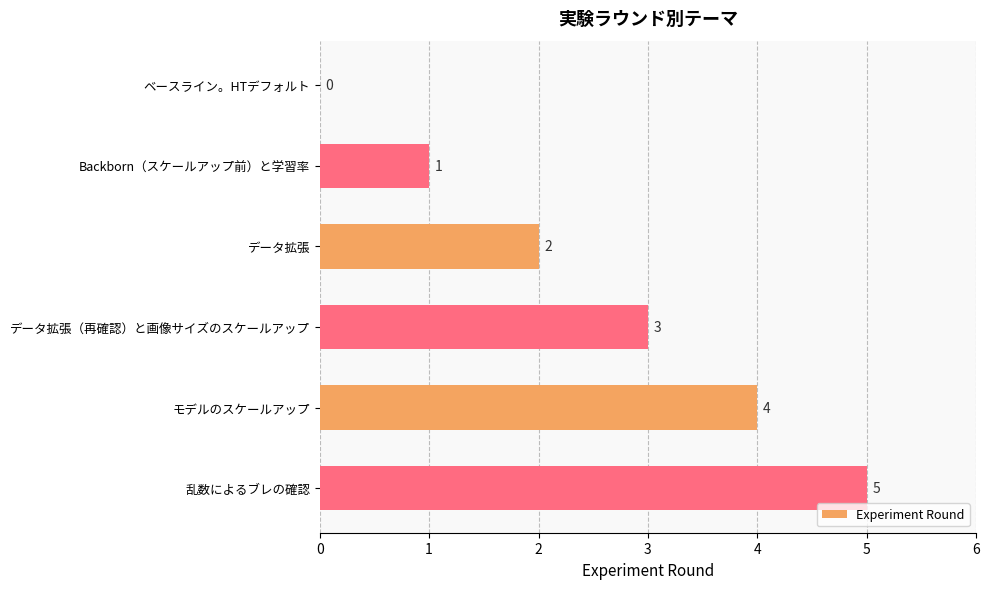

Where is the data nearest to the value 2?

データ拡張